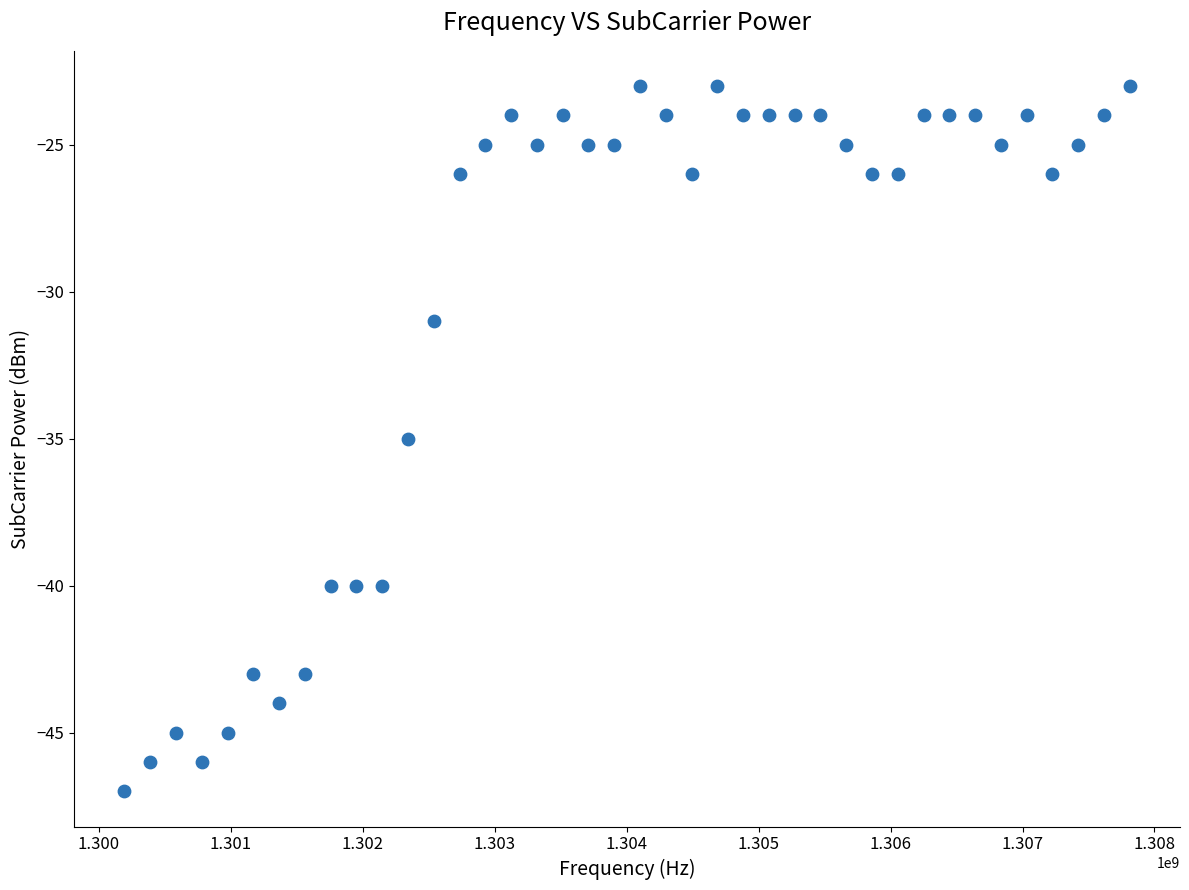

What is the range of Y values (max minus min)?

24